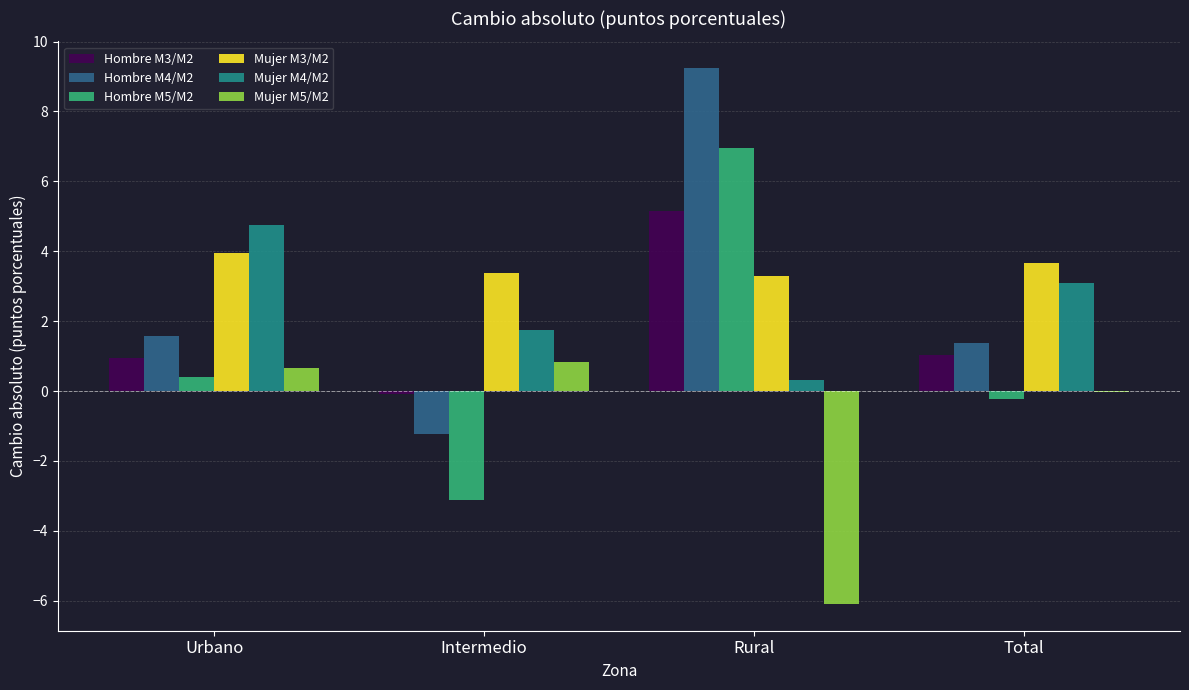

Is it true that Hombre M3/M2 equals 1.0 at Urbano?

True